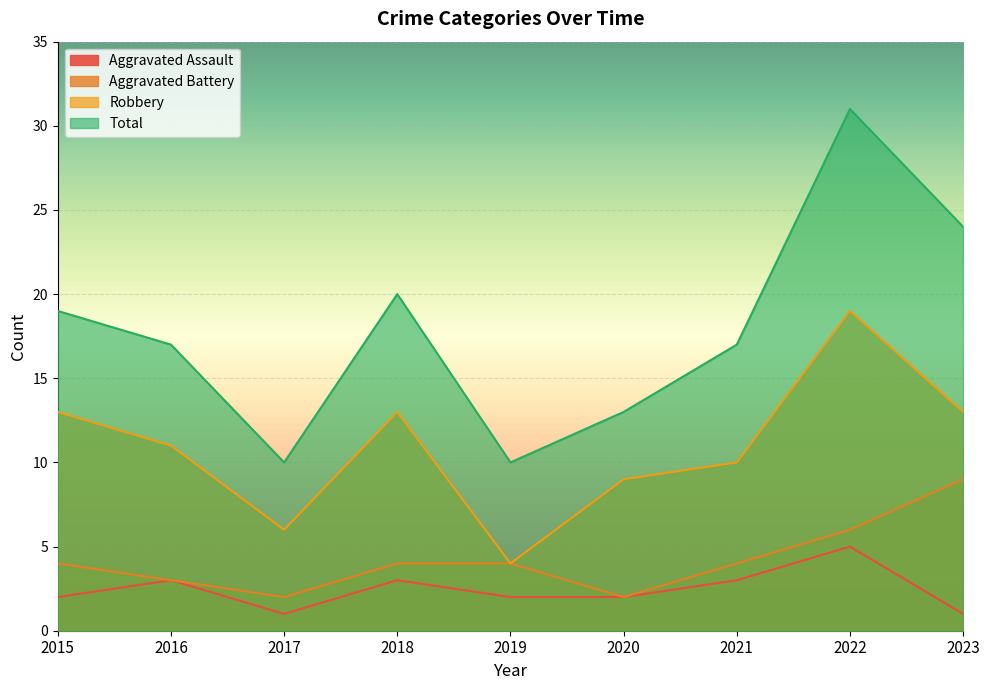

Reading left to right, transcribe all the data shown in this chart.

Aggravated Assault: 2	3	1	3	2	2	3	5	1
Aggravated Battery: 4	3	2	4	4	2	4	6	9
Robbery: 13	11	6	13	4	9	10	19	13
Total: 19	17	10	20	10	13	17	31	24